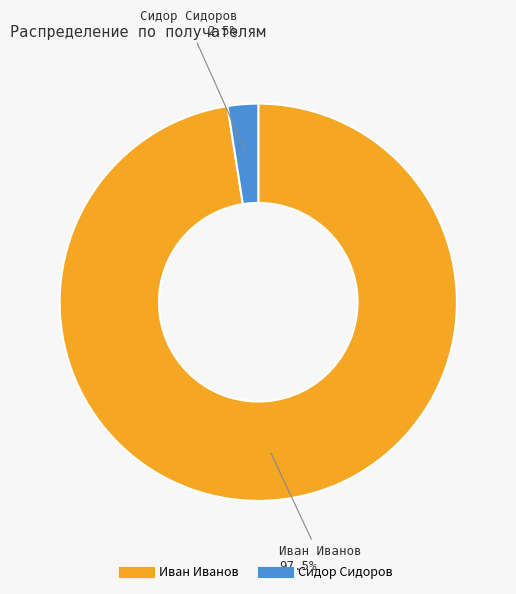

How many slices are in this pie chart?

2